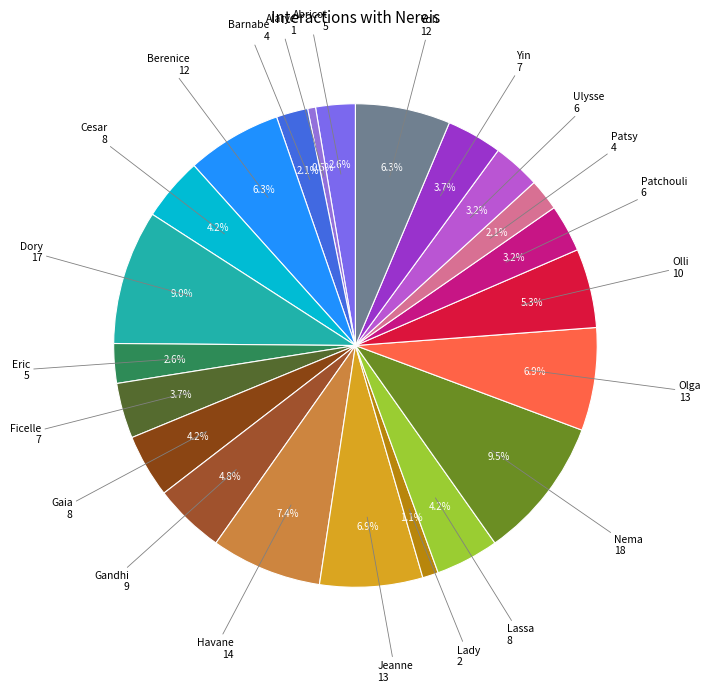

To the nearest percent, what is the combined percentage of Berenice and Yoh?

13%